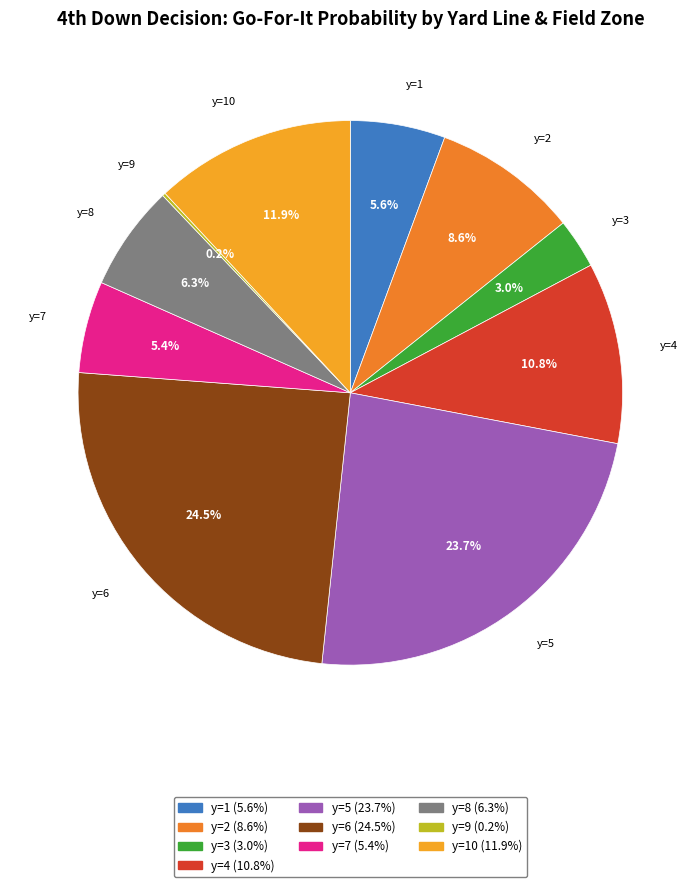

To the nearest percent, what is the difference between the largest and smallest slice percentages?

24%